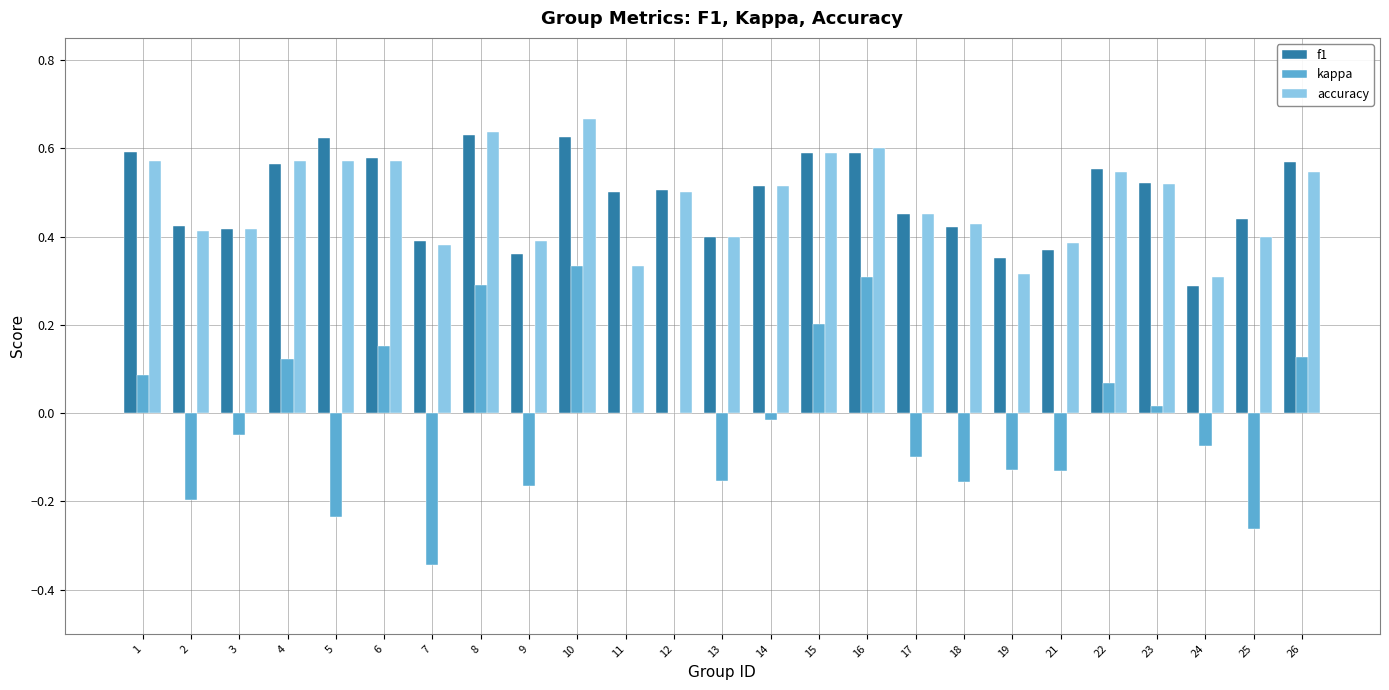

What is the sum of all f1 values?

12.3